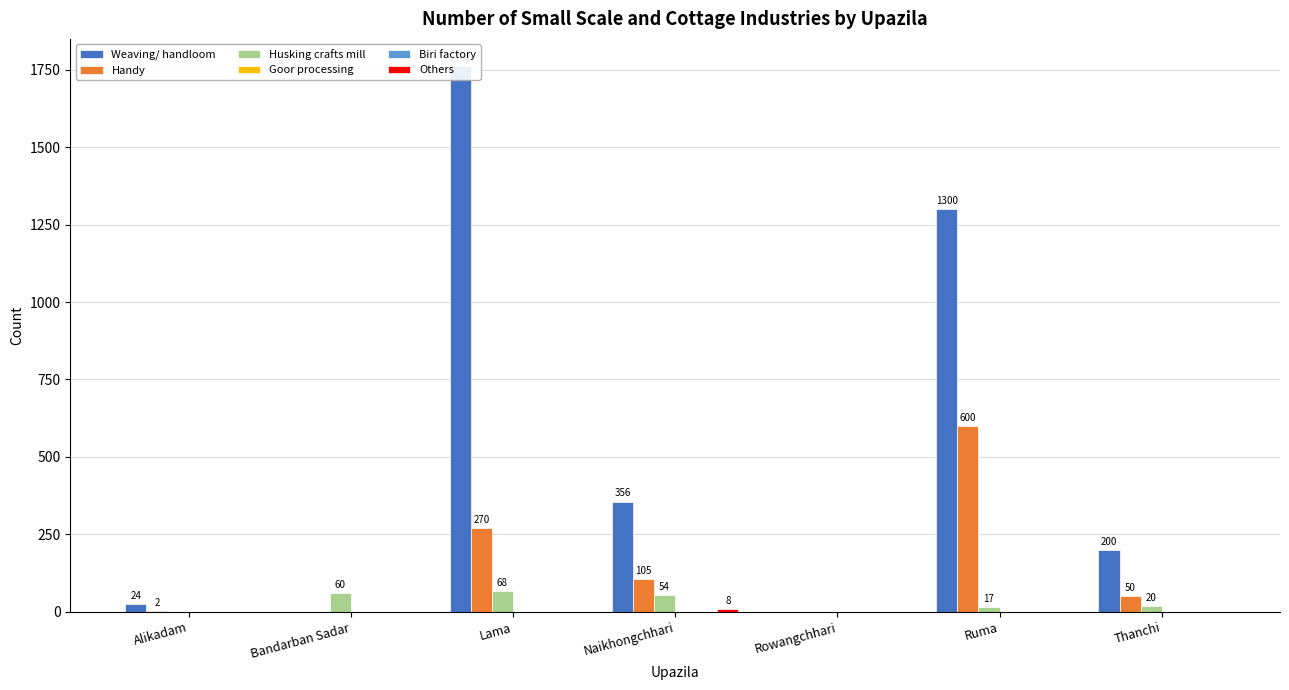

How many bars are there in each group?

6